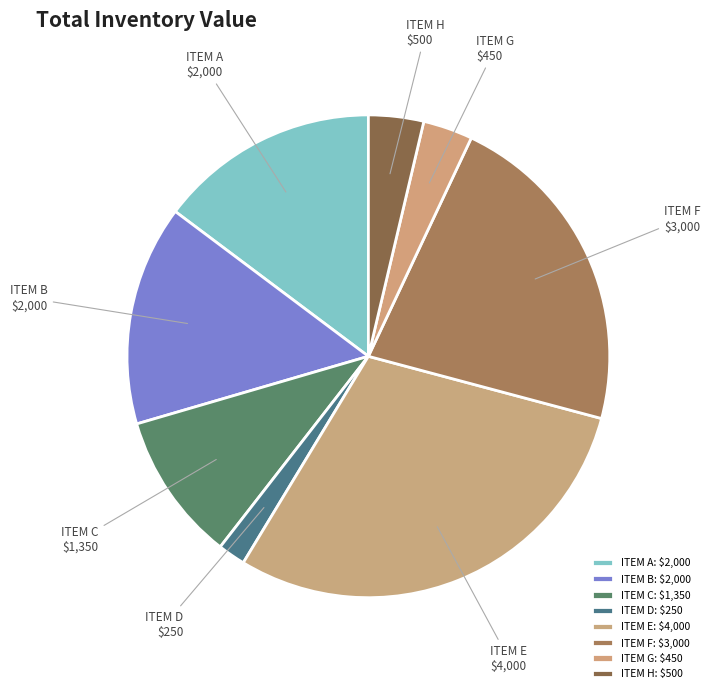

Does any single category account for the majority?

No